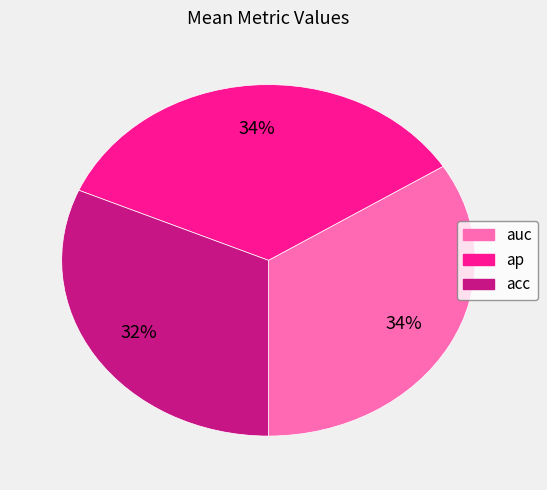

What percentage is the auc slice, to the nearest percent?

34%